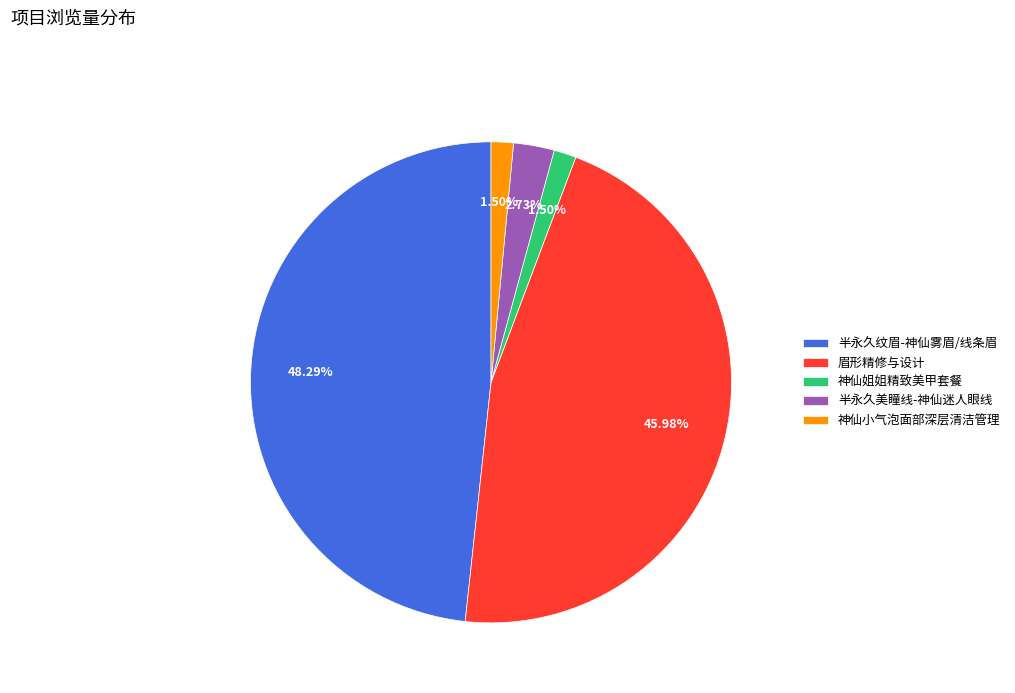

Count the number of slices in the pie.

5